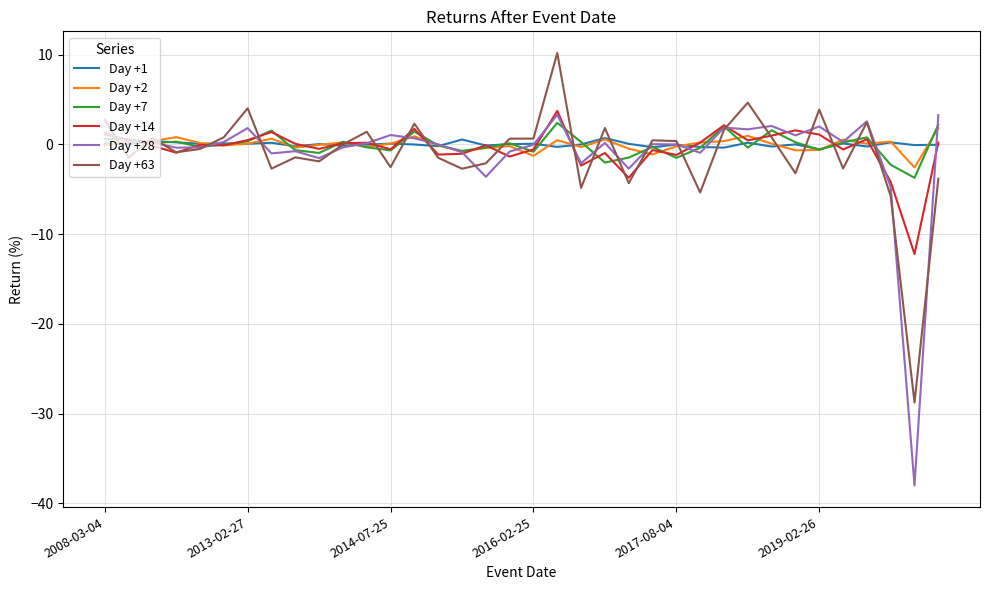

Which series has the largest range (max minus min)?

Day +28